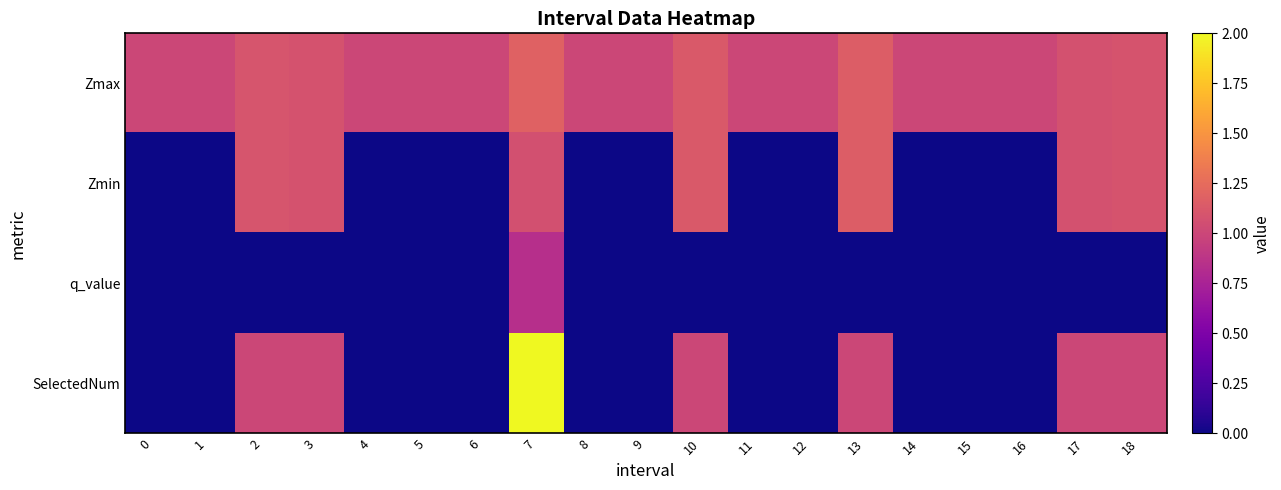

Count the number of categories in the chart.

19